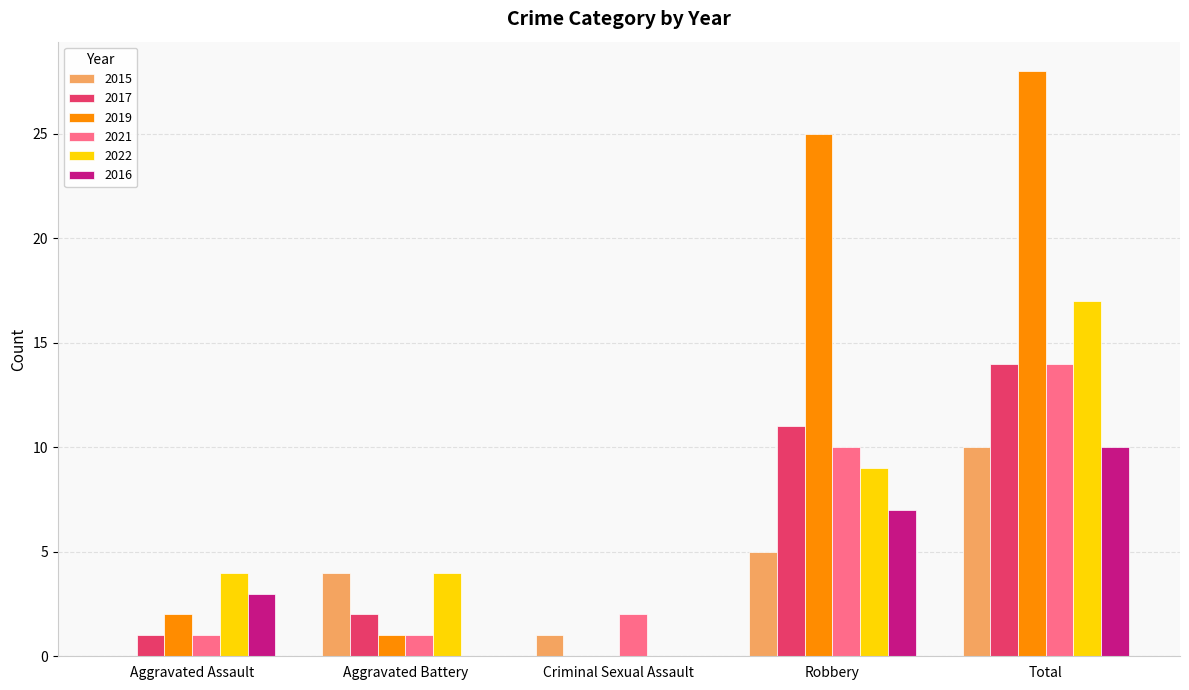

What are all the series names shown in the legend?

2015, 2017, 2019, 2021, 2022, 2016